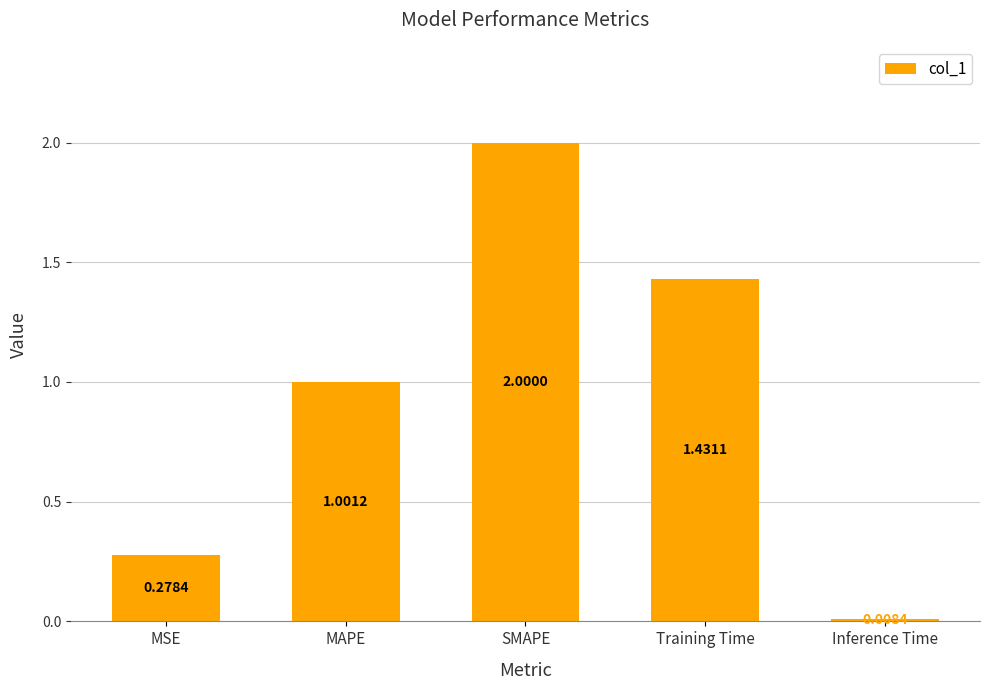

What position from the right is MAPE?

4